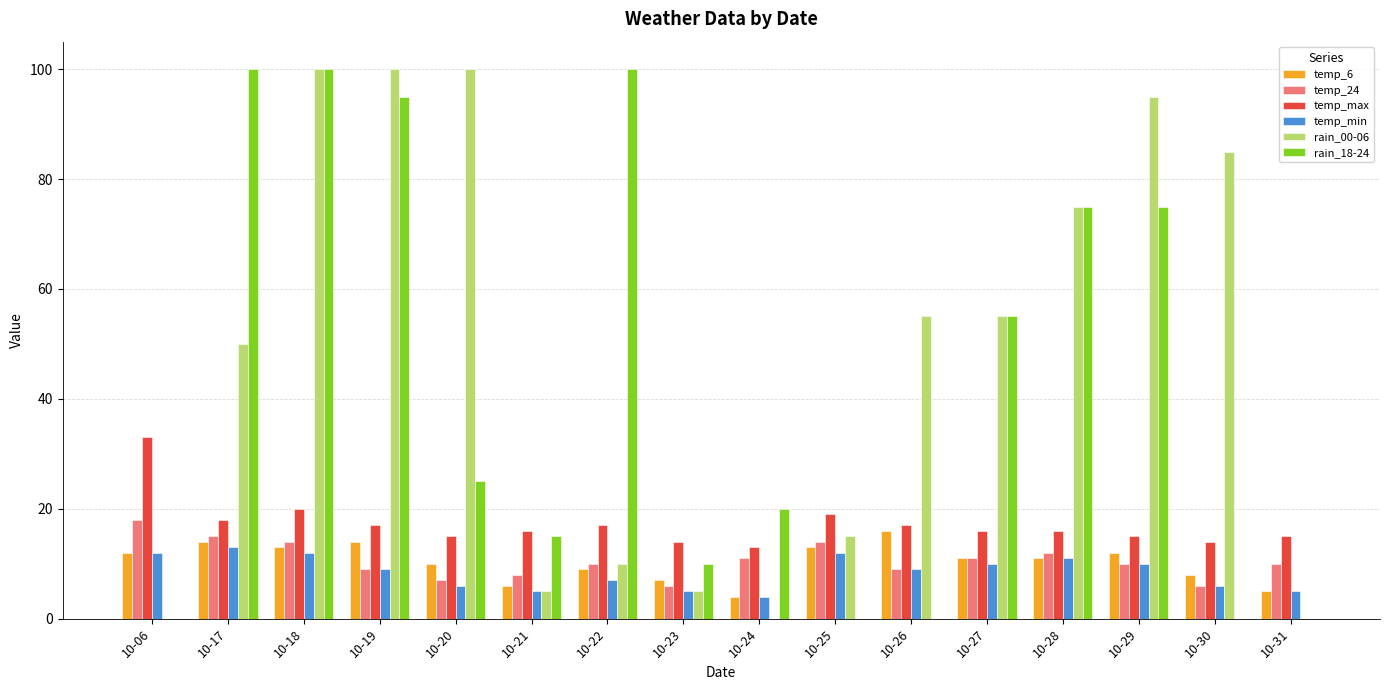

At which category is the sum across all series the highest?

10-18